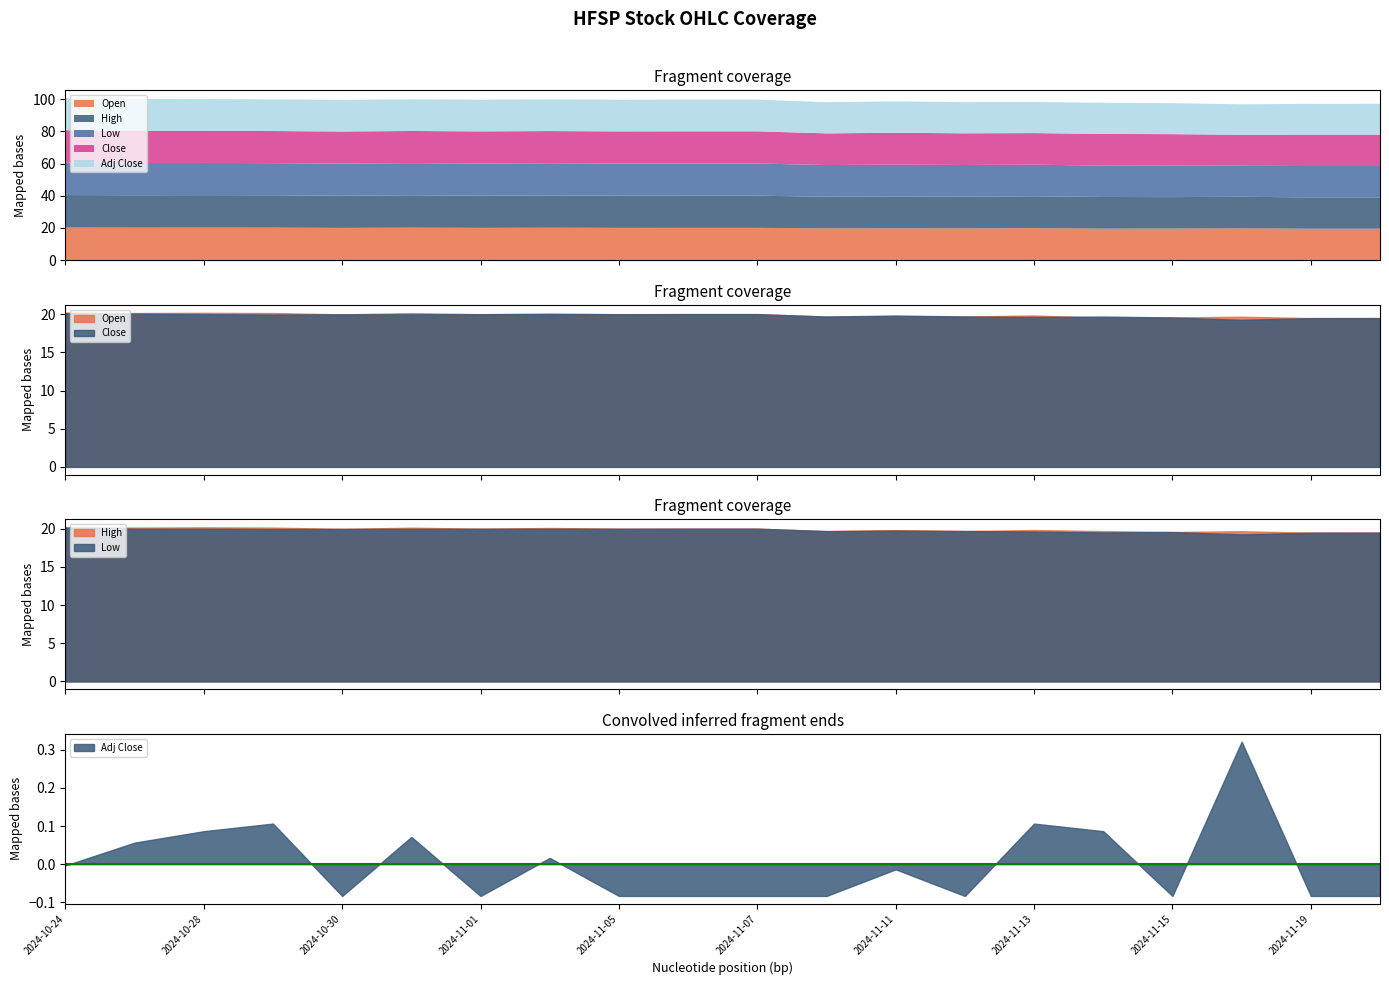

What is the approximate value of Adj Close at 2024-11-11?

19.5